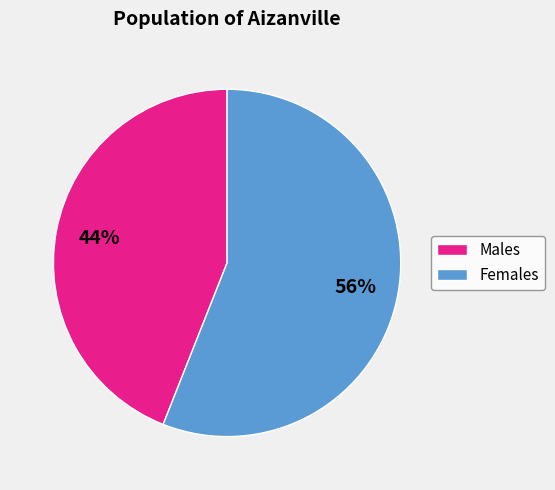

Is there any slice that represents more than half of the pie?

Yes